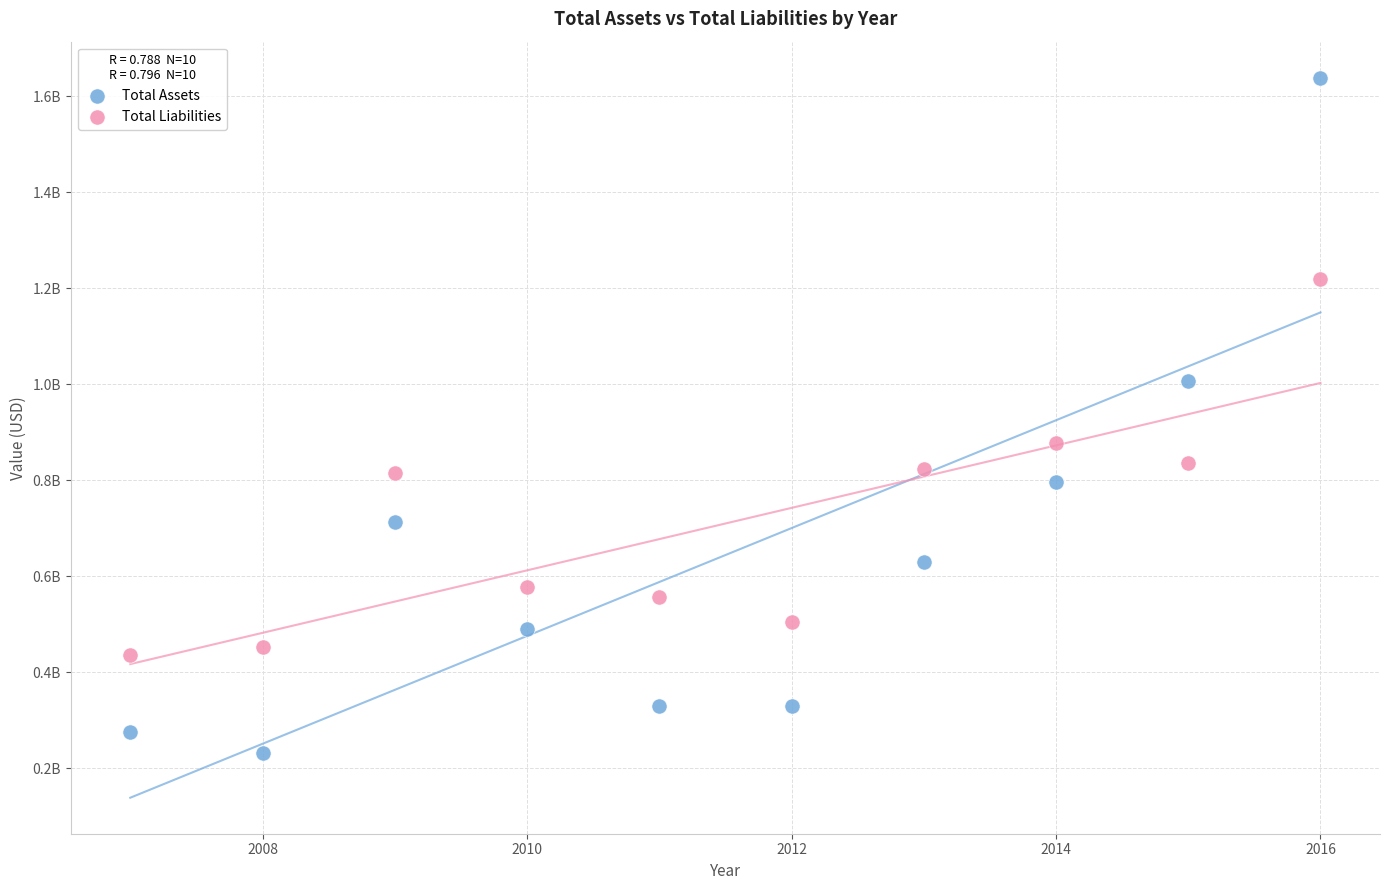

What are all the series names shown in the legend?

Total Assets, Total Liabilities